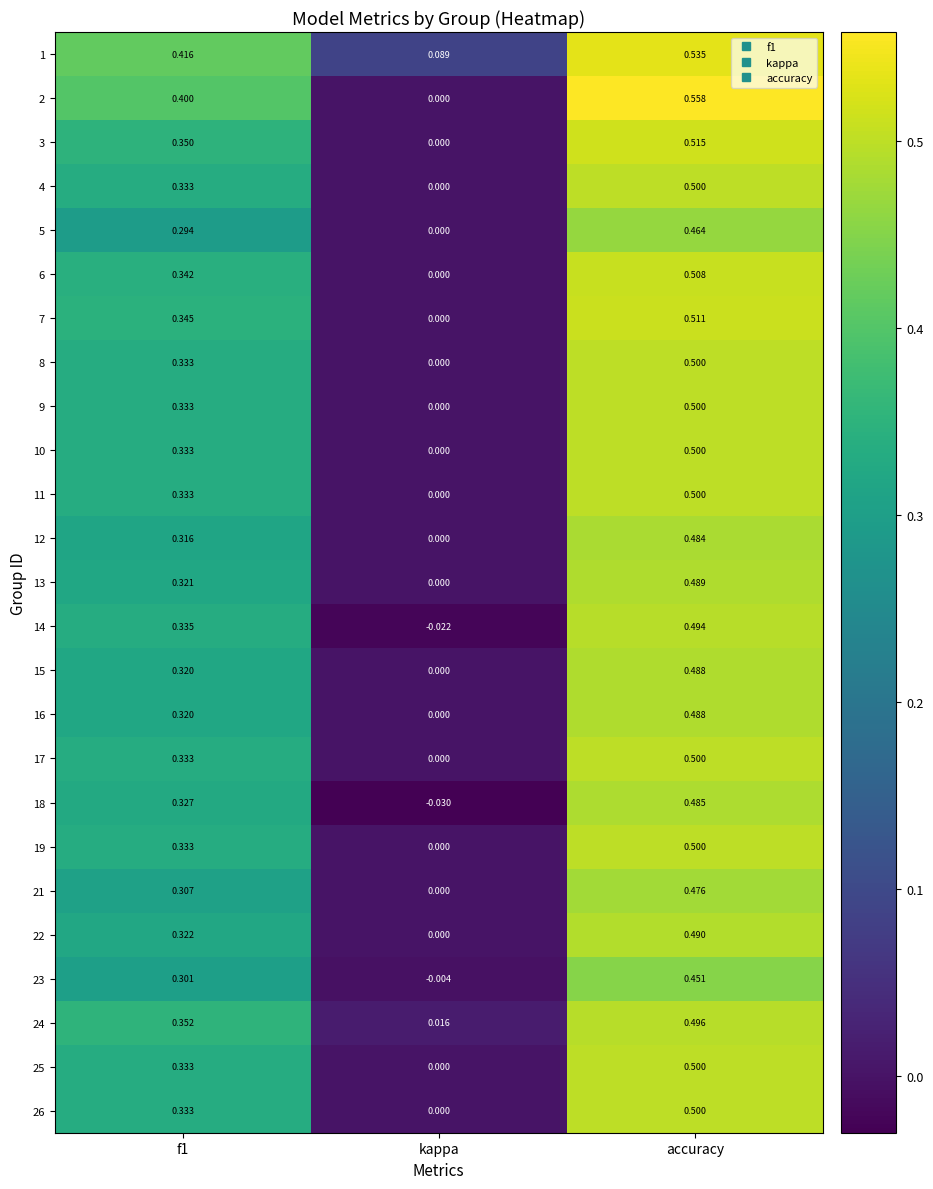

Where is 13 nearest to the value 0?

kappa